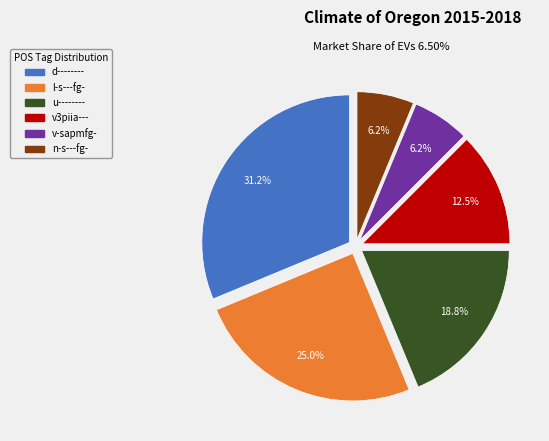

How many slices are in this pie chart?

6